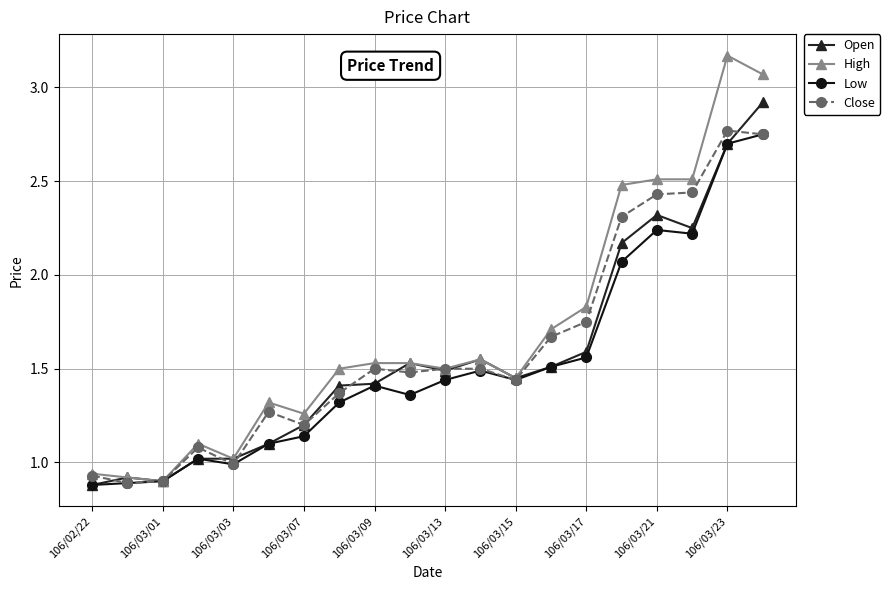

How many data points in High are less than 1?

3